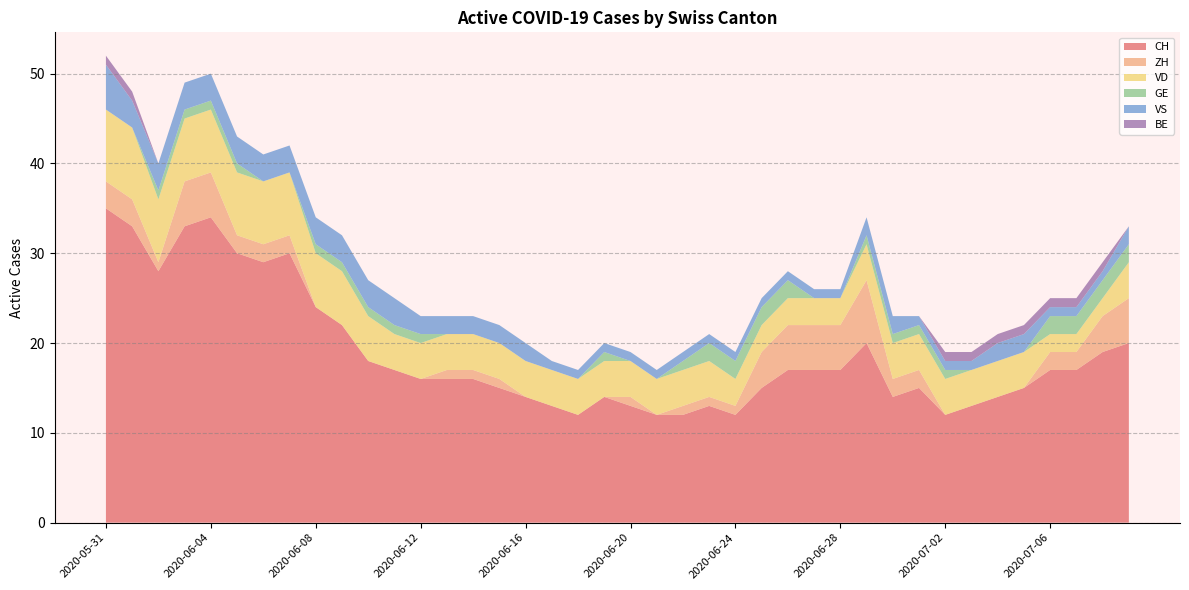

Reading left to right, extract all data points from this chart.

CH: 35	33	28	33	34	30	29	30	24	22	18	17	16	16	16	15	14	13	12	14	13	12	12	13	12	15	17	17	17	20	14	15	12	13	14	15	17	17	19	20
ZH: 3	3	1	5	5	2	2	2	0	0	0	0	0	1	1	1	0	0	0	0	1	0	1	1	1	4	5	5	5	7	2	2	0	0	0	0	2	2	4	5
VD: 8	8	7	7	7	7	7	7	6	6	5	4	4	4	4	4	4	4	4	4	4	4	4	4	3	3	3	3	3	4	4	4	4	4	4	4	2	2	2	4
GE: 0	0	1	1	1	1	0	0	1	1	1	1	1	0	0	0	0	0	0	1	0	0	1	2	2	2	2	0	0	1	1	1	1	0	0	0	2	2	2	2
VS: 5	3	3	3	3	3	3	3	3	3	3	3	2	2	2	2	2	1	1	1	1	1	1	1	1	1	1	1	1	2	2	1	1	1	2	2	1	1	1	2
BE: 1	1	0	0	0	0	0	0	0	0	0	0	0	0	0	0	0	0	0	0	0	0	0	0	0	0	0	0	0	0	0	0	1	1	1	1	1	1	1	0